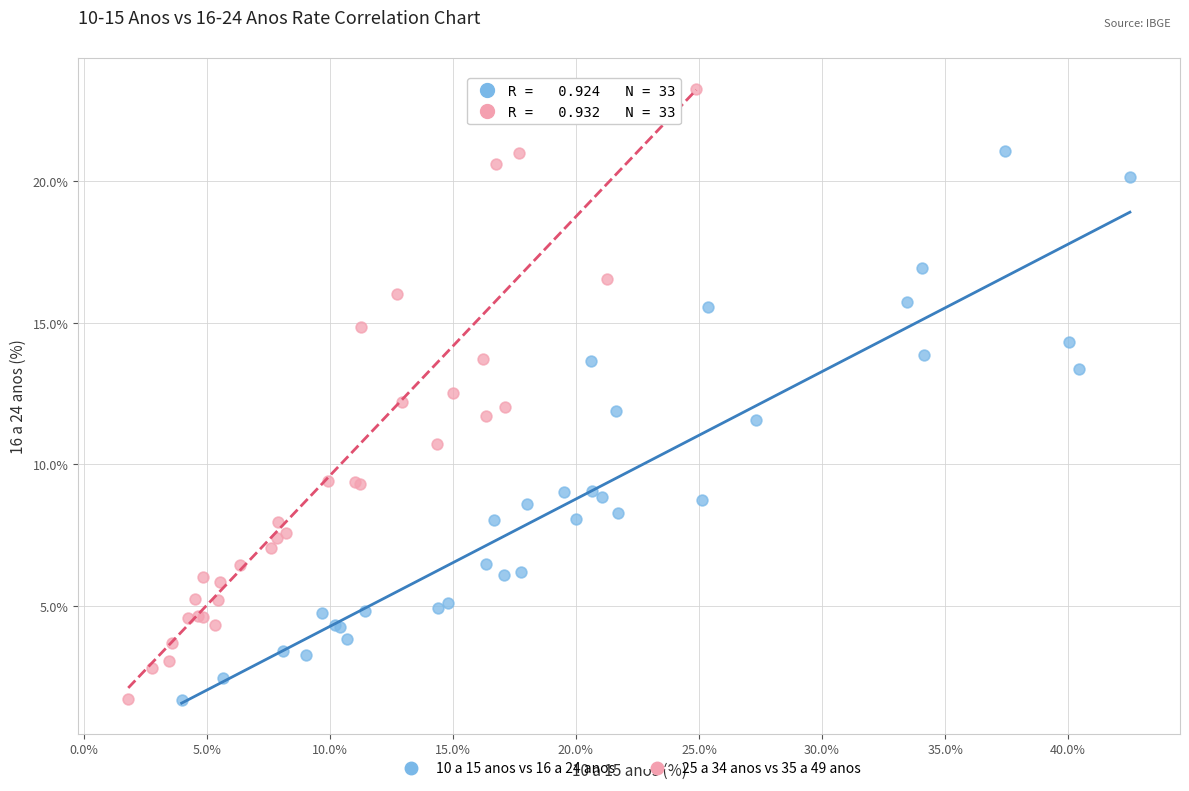

Which series reaches the maximum Y coordinate?

25 a 34 anos vs 35 a 49 anos